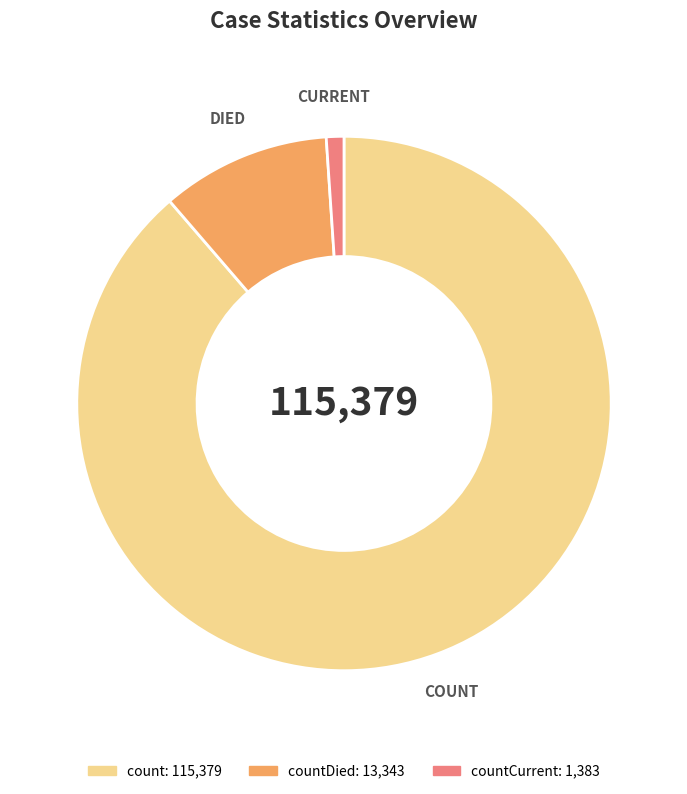

Is there any slice that represents more than half of the pie?

Yes